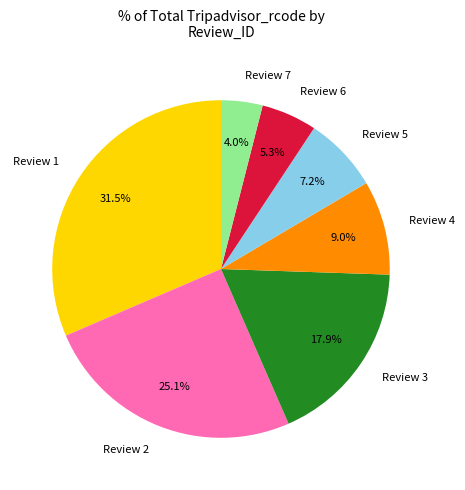

What percentage do Review 4 and Review 5 together represent?

16.2%